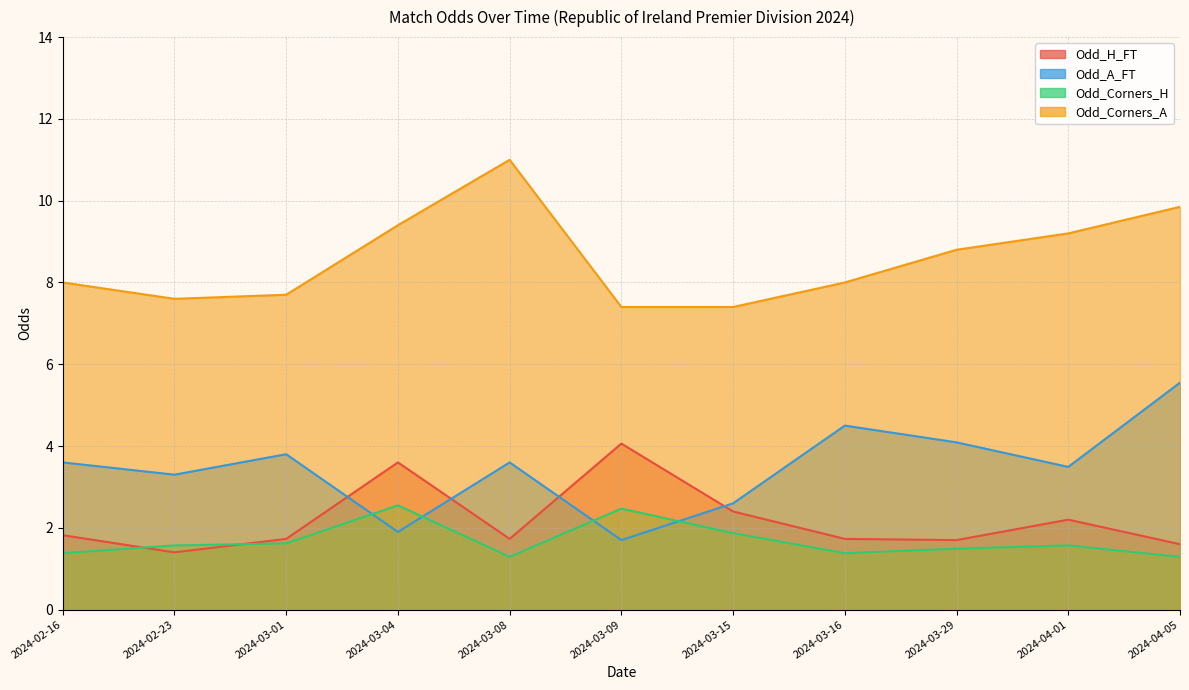

What is the difference between the maximum and minimum values in the Odd_H_FT series?

2.7